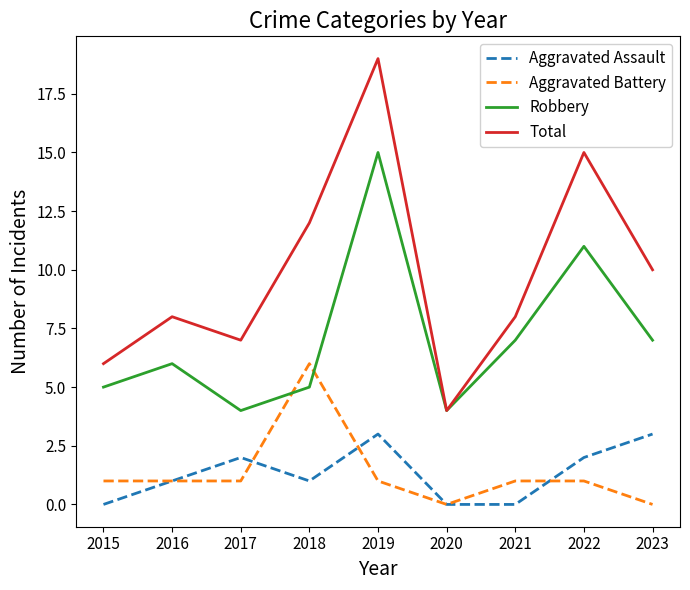

How many Aggravated Battery values are between 1 and 2?

6